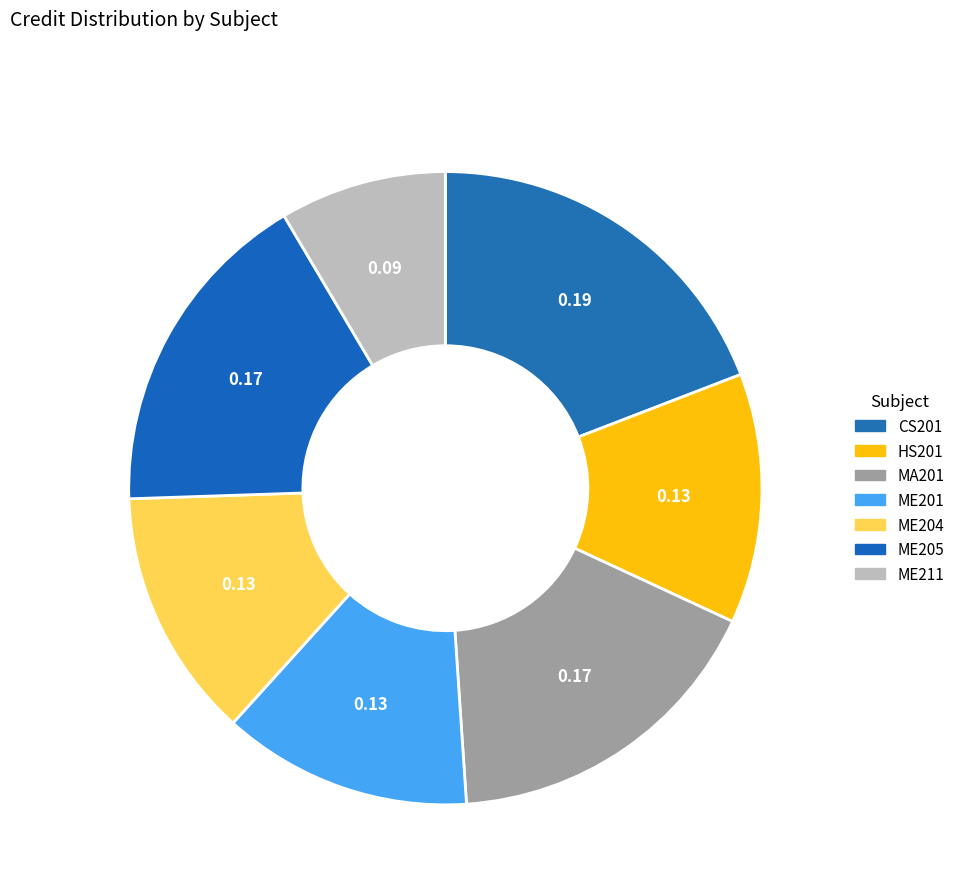

How many slices are in this pie chart?

7